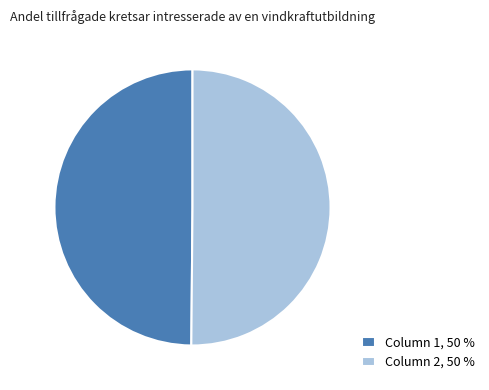

Is the sum of Column 1, 50 % and Column 2, 50 % greater than half?

Yes